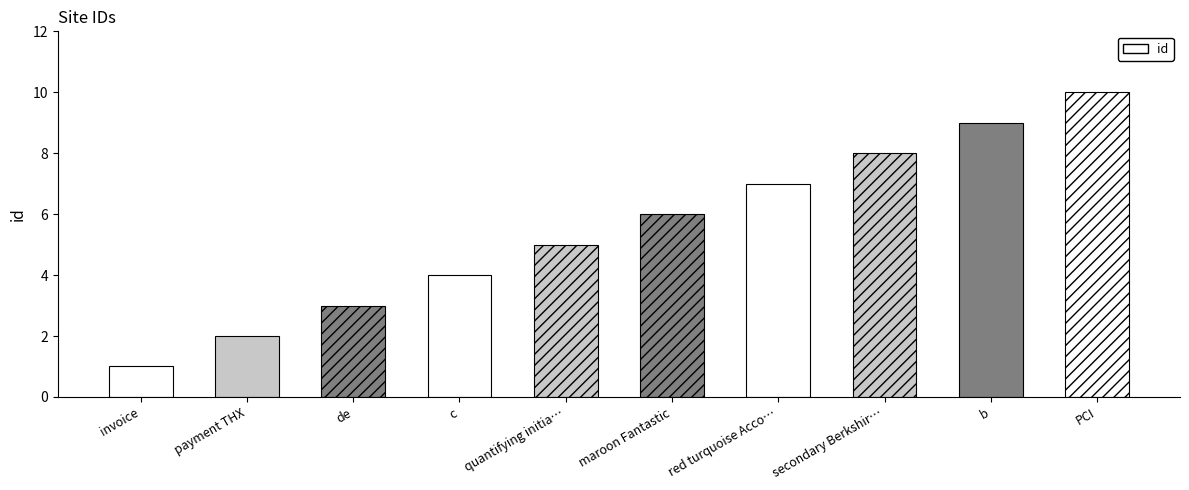

What value does the data have at secondary Berkshir…?

8